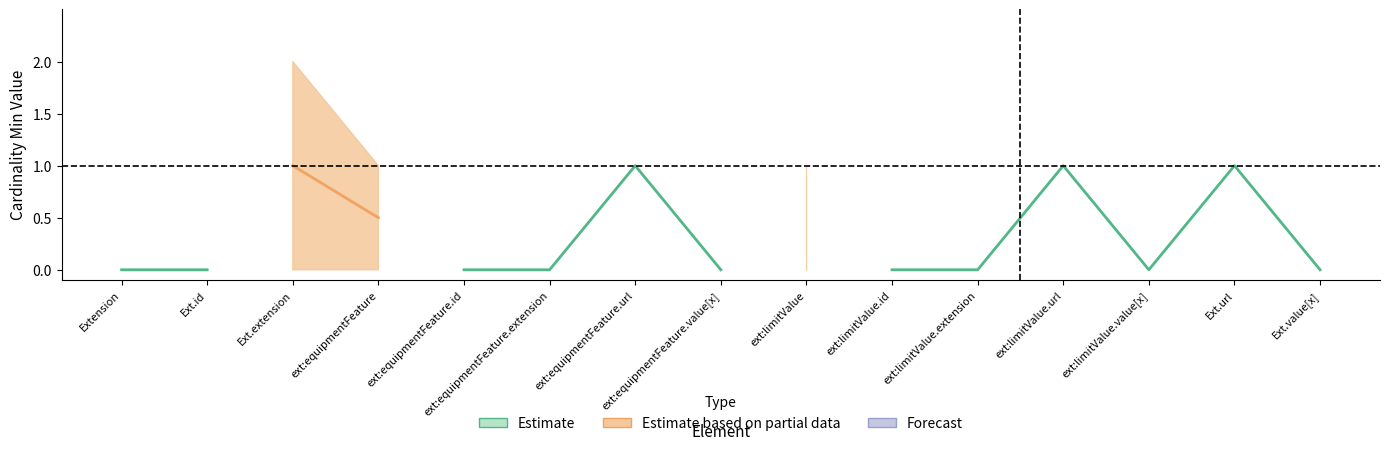

What is the difference between the maximum and second lowest values in the Base Min series?

1